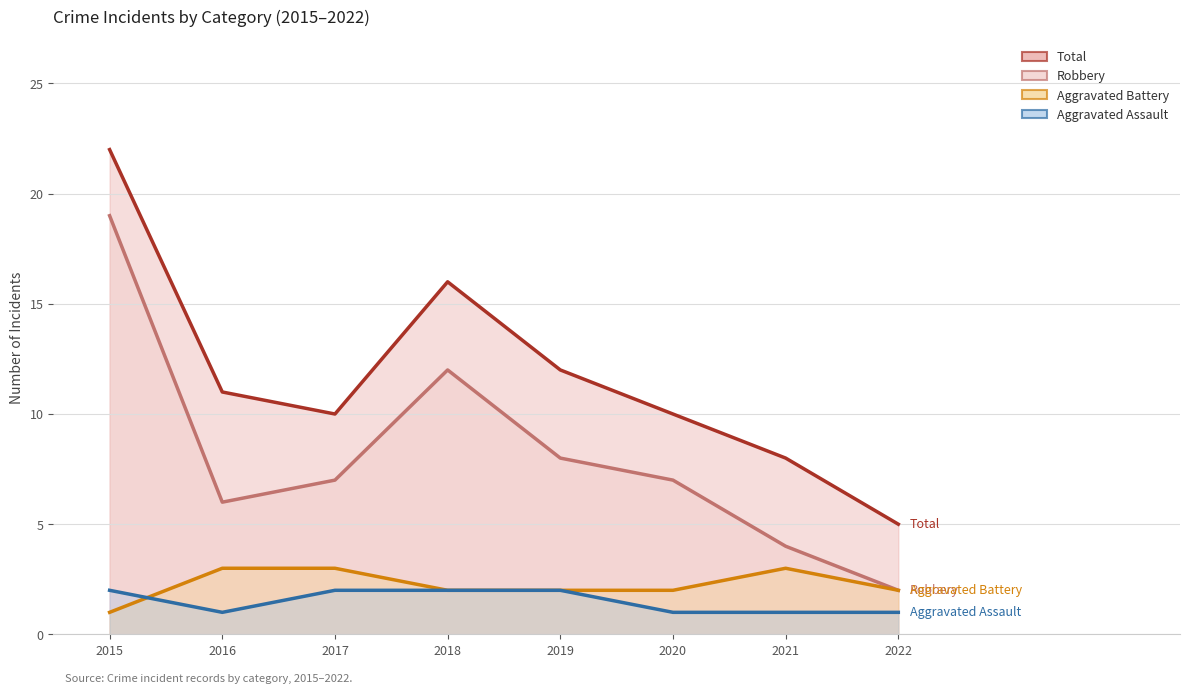

What is the spread (max minus min) of values at 2018?

14